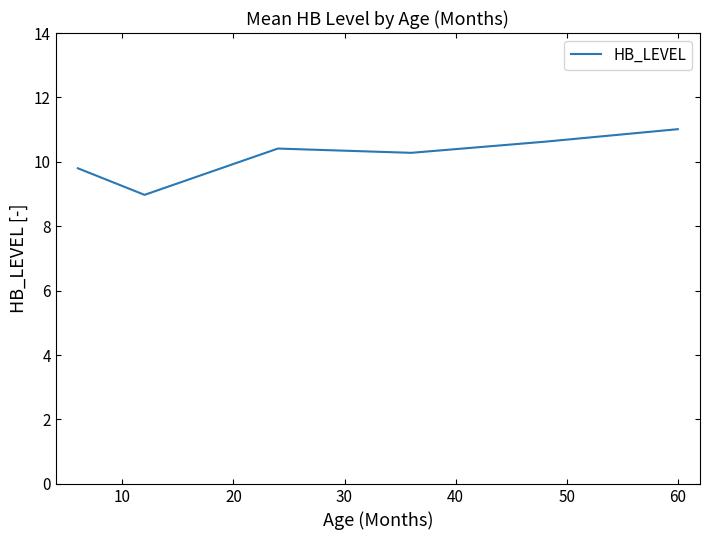

What is the difference between the second highest and second lowest values?

0.8